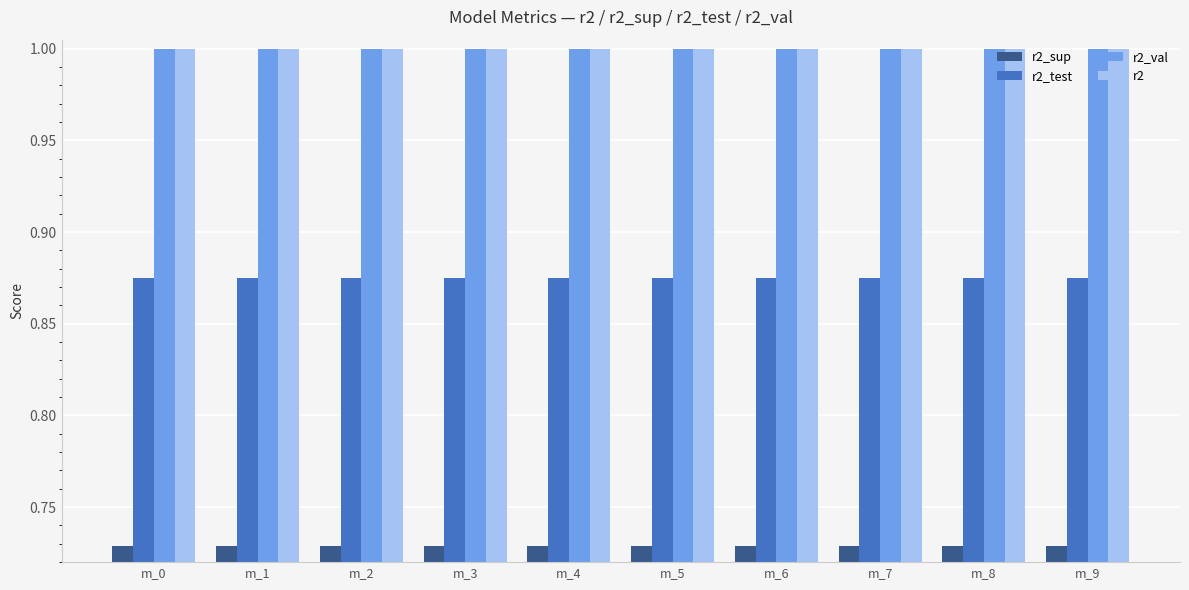

What is the total value across all series at m_2?

3.6